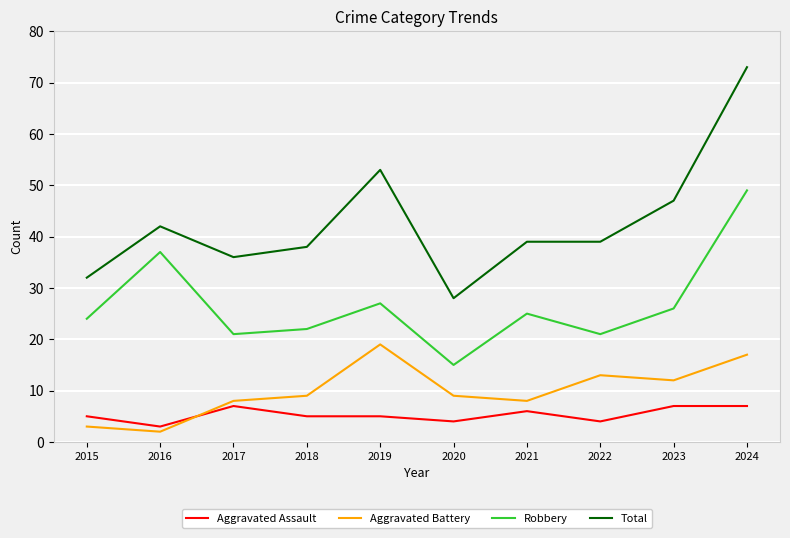

Which series has the largest total across all categories?

Total